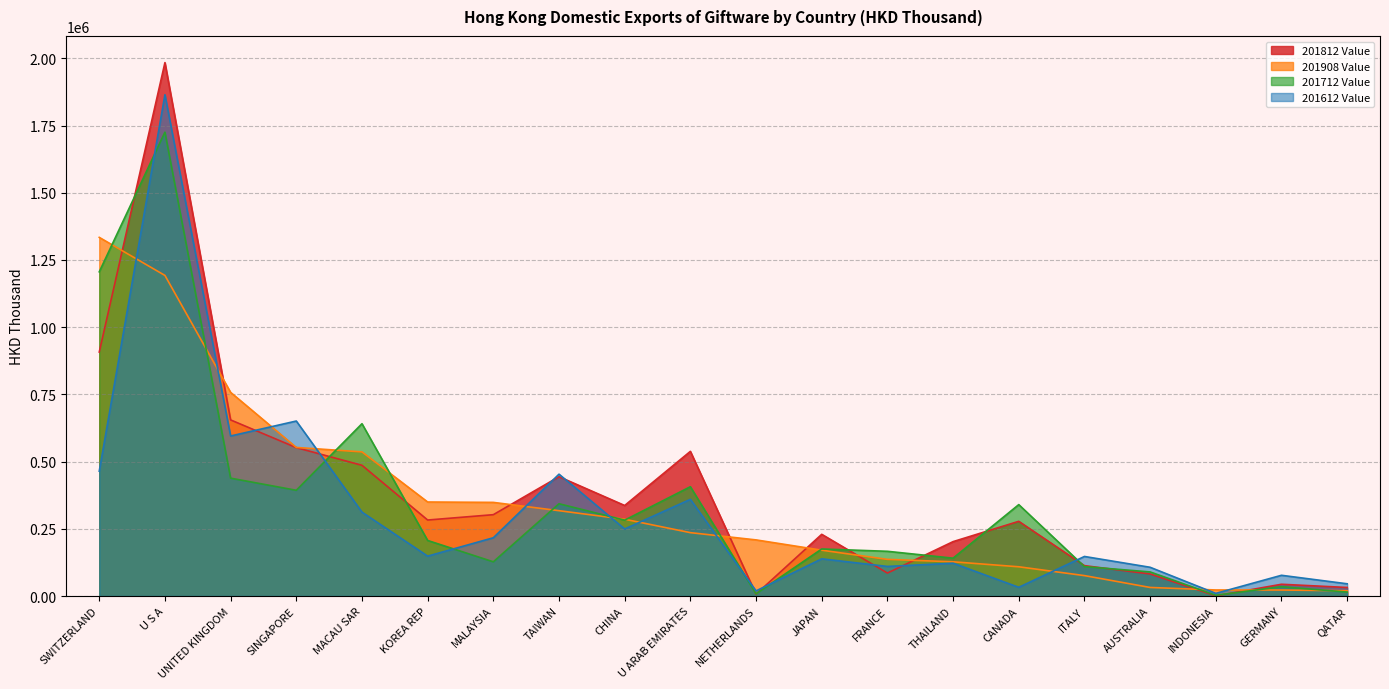

Reading left to right, extract all data points from this chart.

201812 Value: 907406.0	1984025.6	654973.9	551876.9	486170.0	282600.7	302522.1	443732.0	336680.2	538046.6	6848.7	229433.8	85395.6	202263.9	277795.6	112958.2	82026.3	557.8	43654.5	31700.8
201908 Value: 1334015.3	1192428.6	757444.9	552590.6	536042.6	349663.4	348215.6	317368.1	285538.9	235659.8	208684.3	170424.3	136239.5	127259.9	108688.9	75863.3	31795.7	22434.1	22238.7	19506.9
201712 Value: 1205828.5	1725371.0	438347.2	393236.4	640942.3	206603.2	127140.1	343196.4	282162.7	406538.9	8107.8	174951.9	166280.7	140725.2	339940.5	109426.9	89543.4	2690.4	34656.4	14547.1
201612 Value: 464207.0	1864638.4	595224.0	650859.3	312022.1	148325.9	216677.3	453161.2	249368.0	359570.4	19010.4	138318.8	110010.4	121904.1	32374.4	147078.5	106841.2	9715.0	77042.1	45424.4